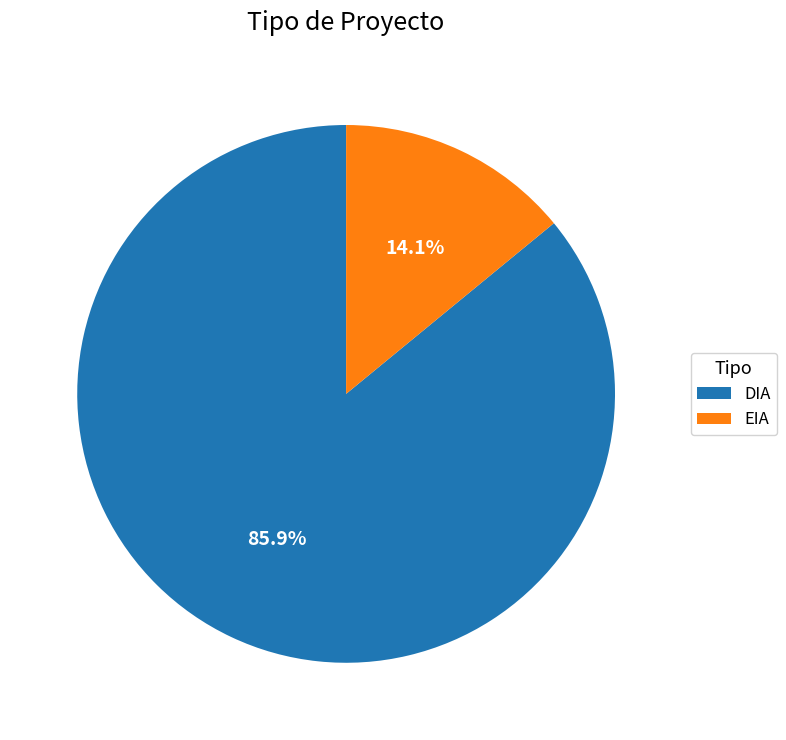

Is there any slice that represents more than half of the pie?

Yes